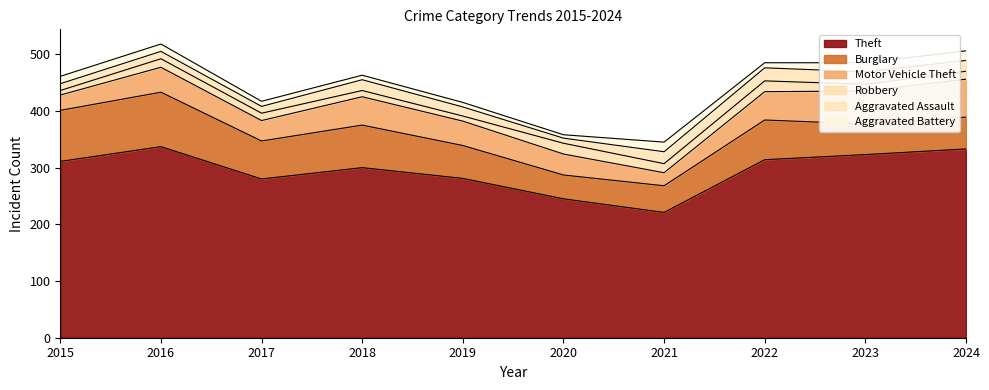

At which category does Motor Vehicle Theft reach its first local peak?

2016